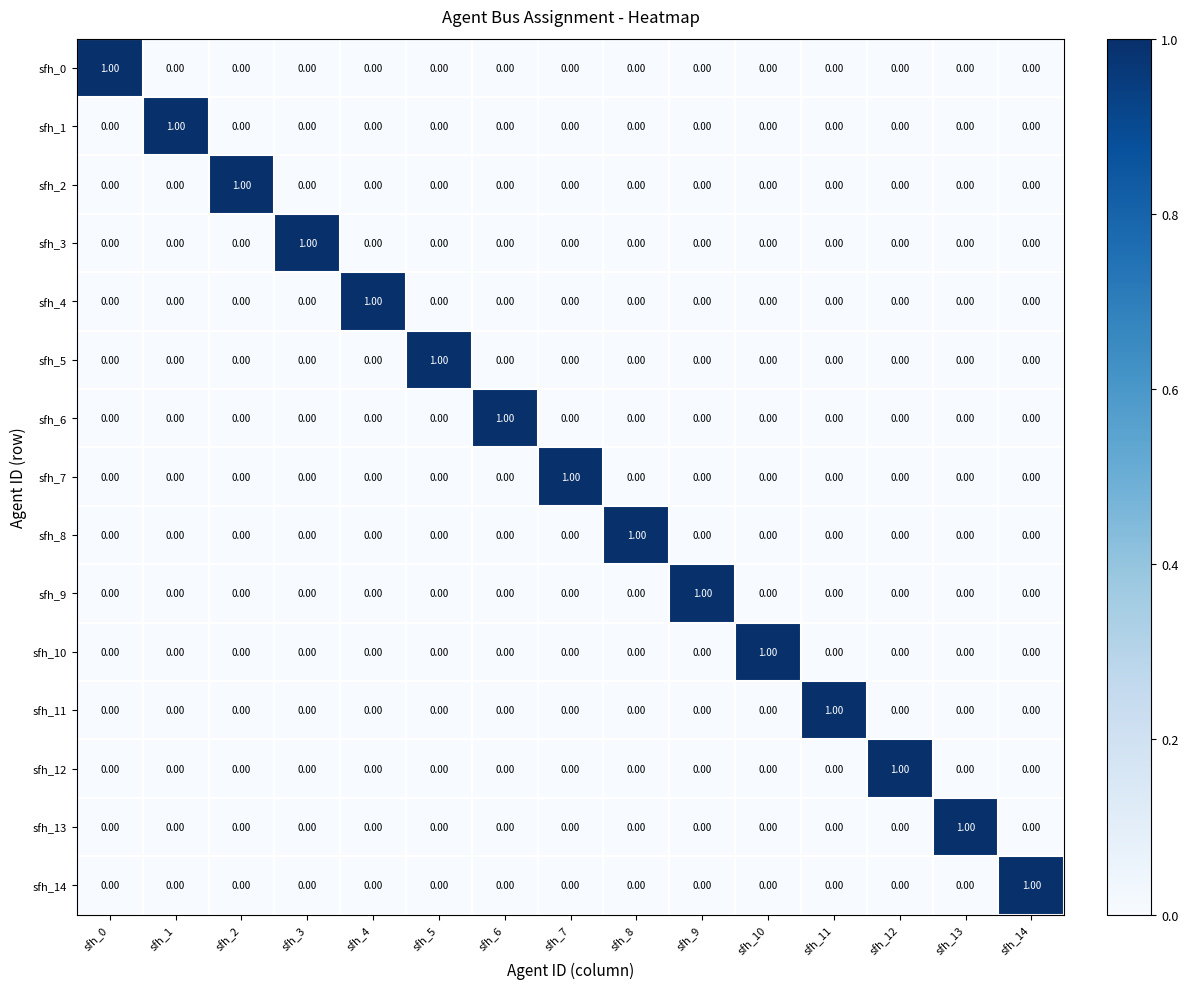

At how many categories does at least one series exceed 0?

15